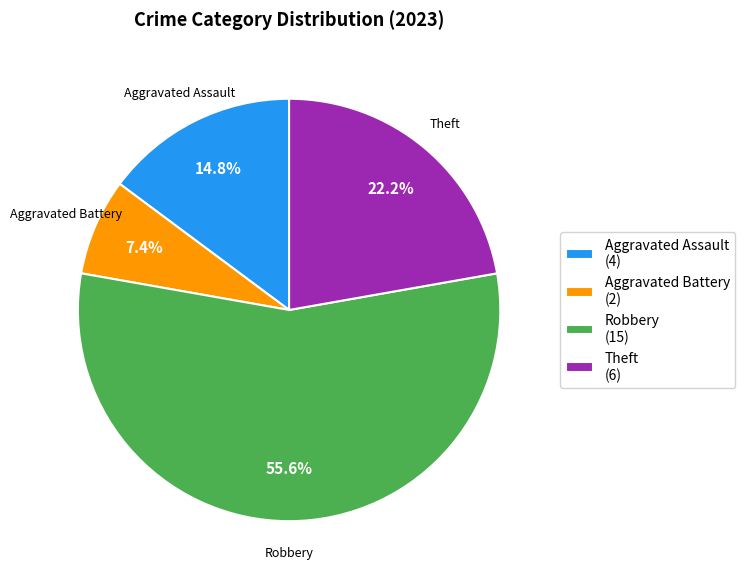

To the nearest percent, what portion does Theft represent?

22%